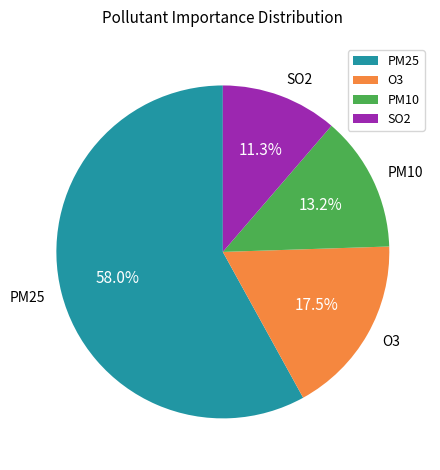

Which has a higher value, PM10 or O3?

O3